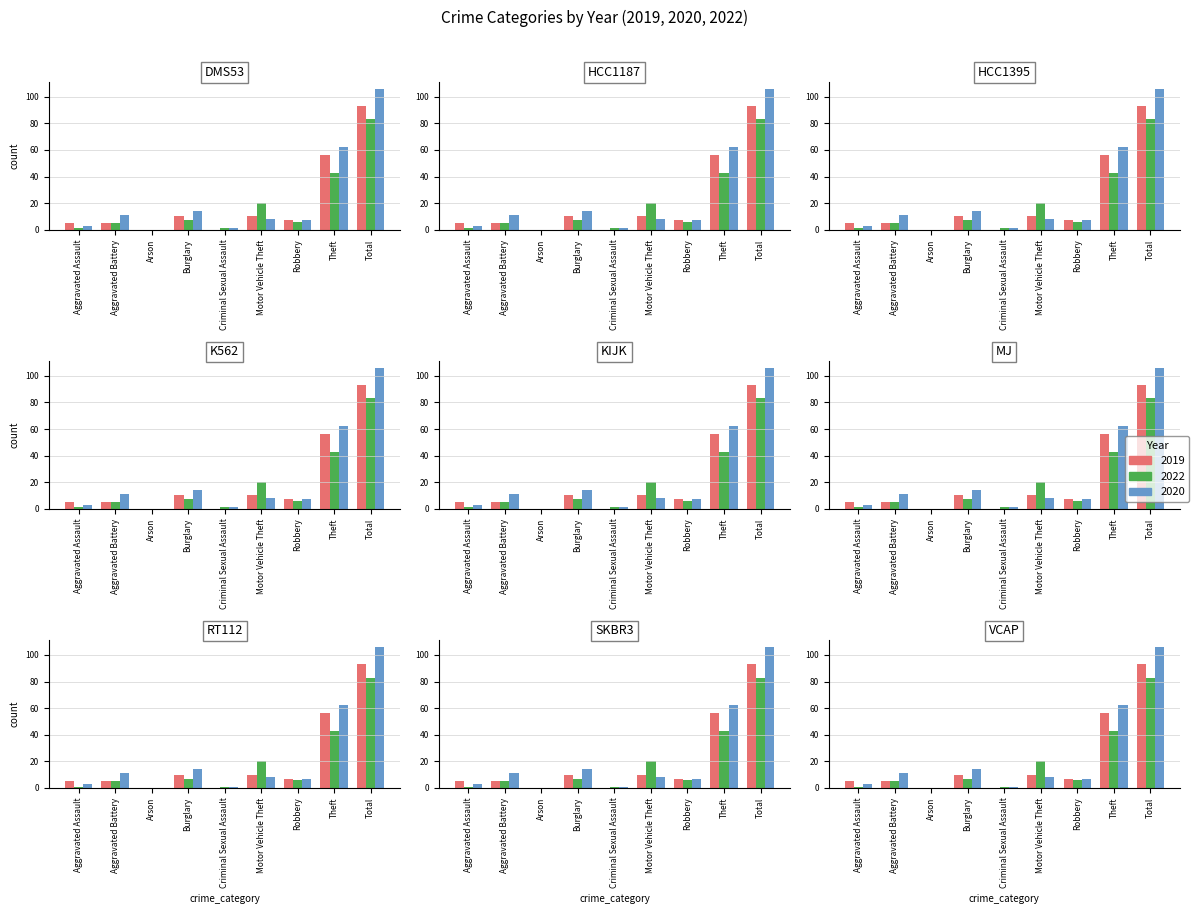

What is the approximate value of 2020 at Aggravated Assault, to the nearest 5?

5